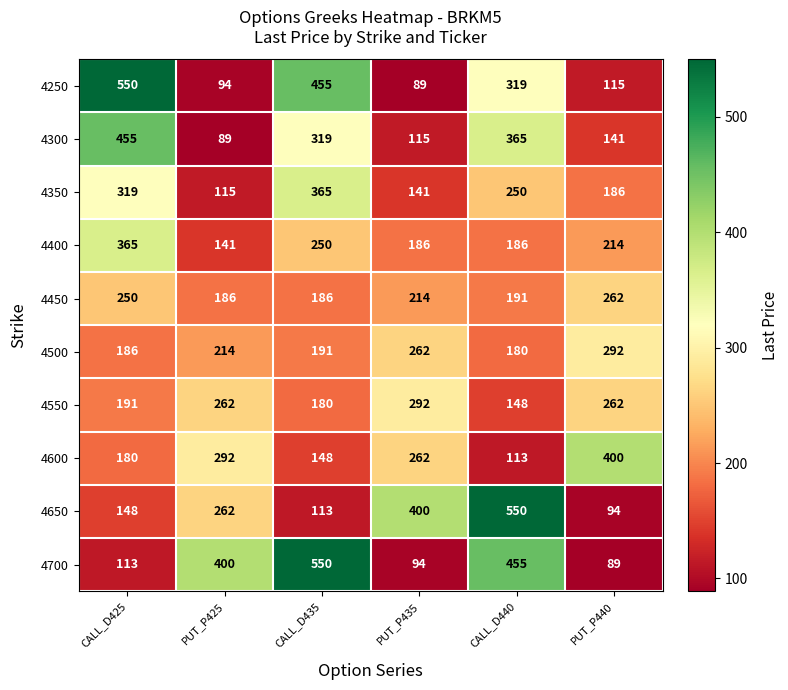

What is the difference between the highest and lowest values at PUT_P440?

311